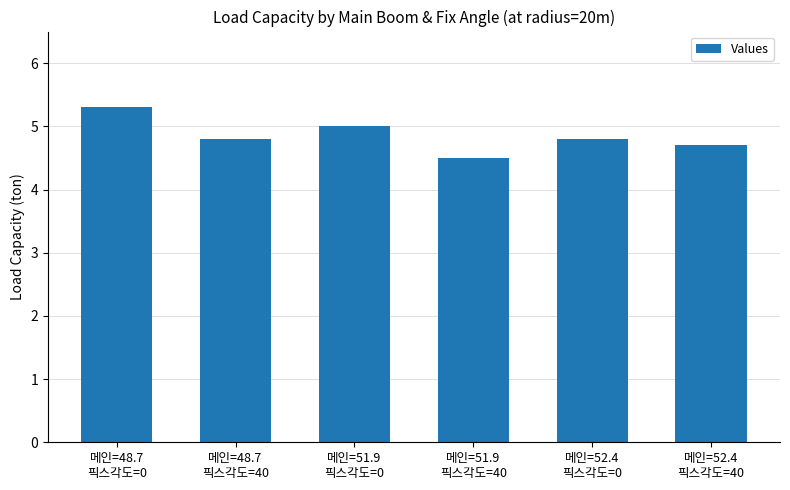

Reading right to left, transcribe all the data shown in this chart.

메인=52.4
픽스각도=40=4.7	메인=52.4
픽스각도=0=4.8	메인=51.9
픽스각도=40=4.5	메인=51.9
픽스각도=0=5.0	메인=48.7
픽스각도=40=4.8	메인=48.7
픽스각도=0=5.3